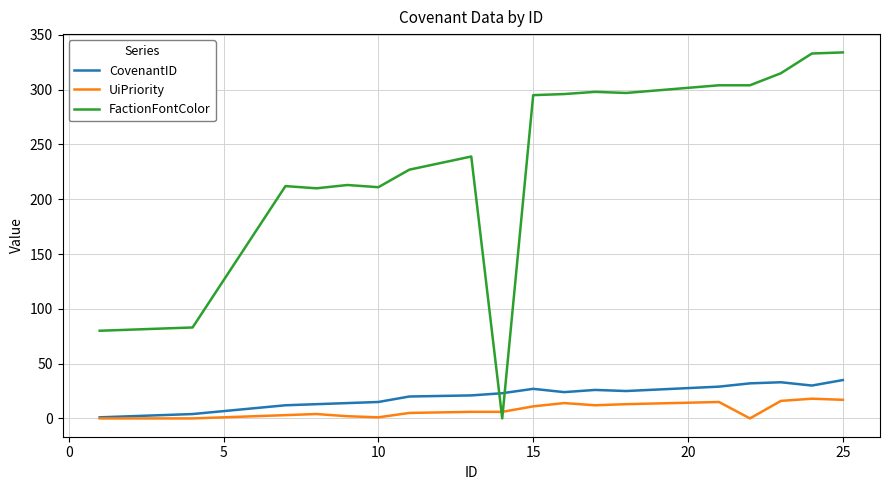

Is this an area chart (filled region under the line)?

No